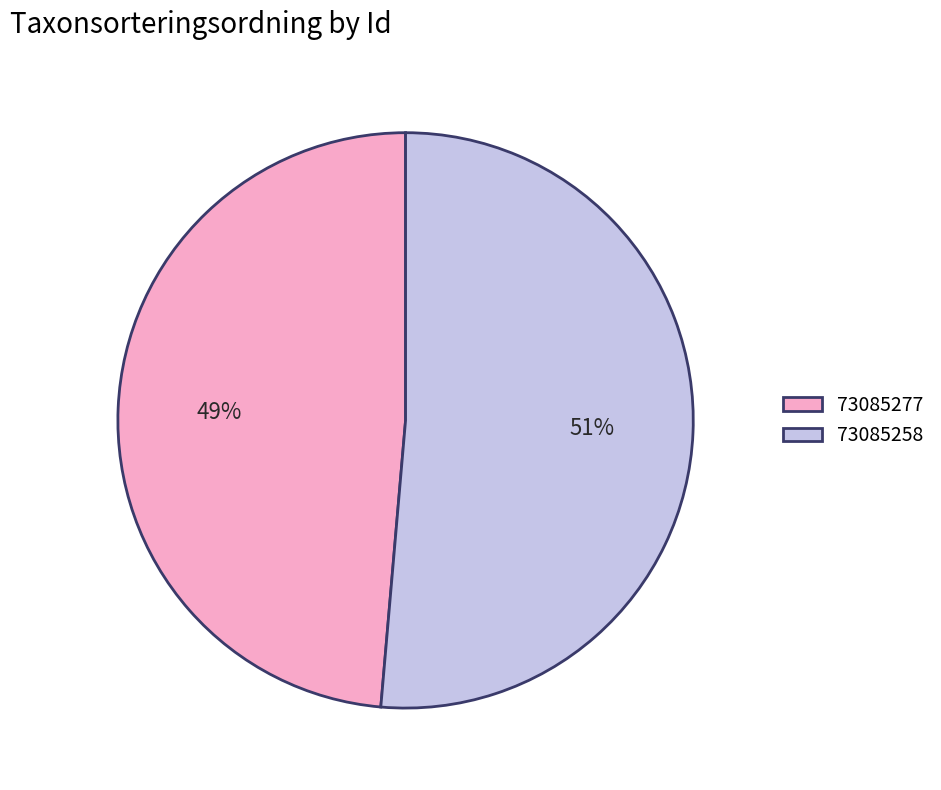

To the nearest percent, what is the combined percentage of 73085277 and 73085258?

100%